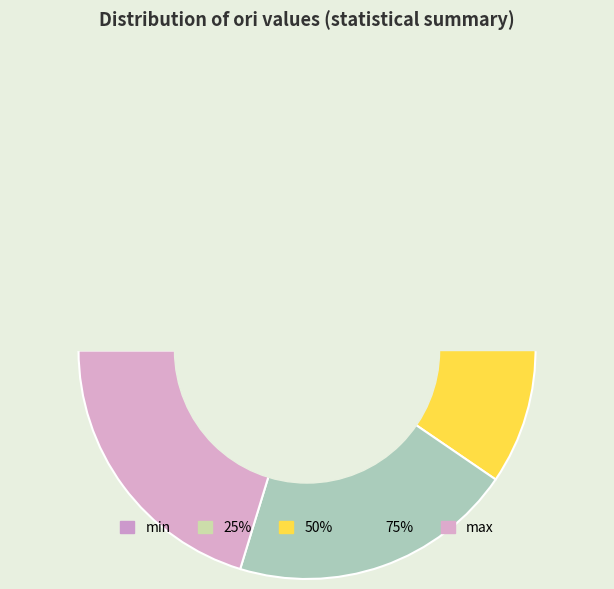

What portion of the pie excludes 50%?

80.0%